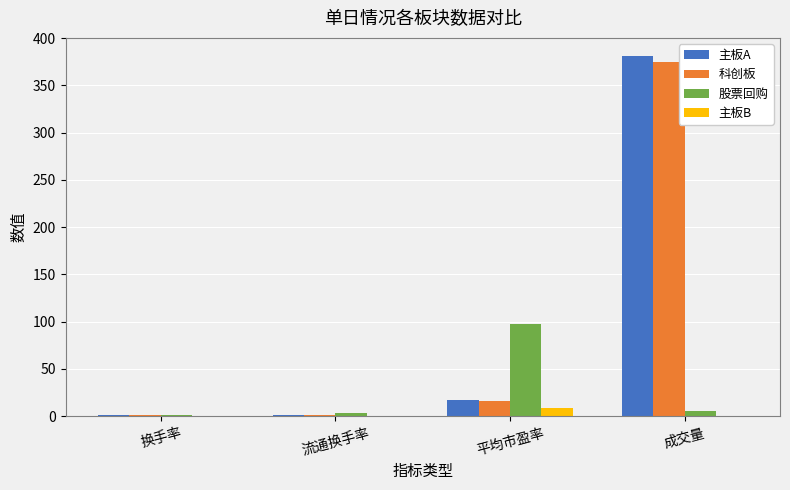

Between 换手率 and 平均市盈率, which series saw the biggest shift?

股票回购